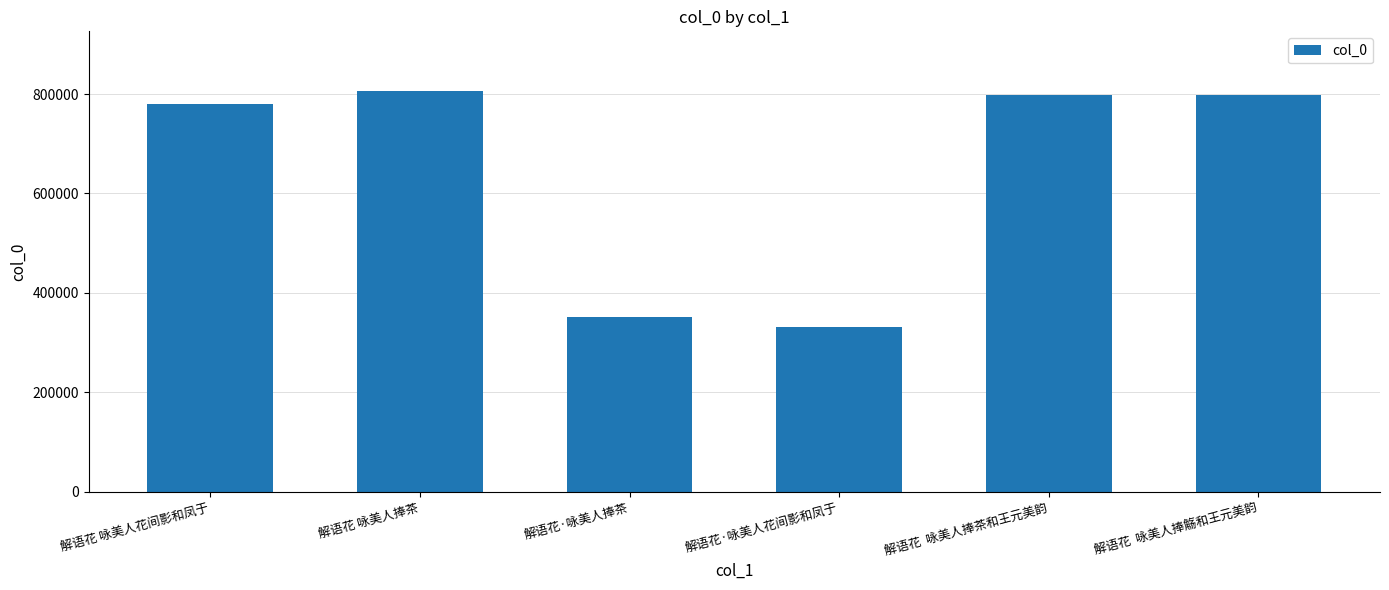

What is the smallest value displayed?

332147